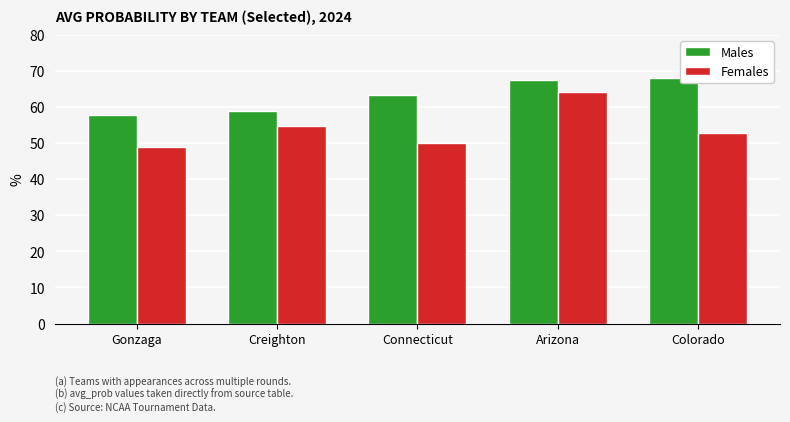

Which label corresponds to the smallest value in the chart?

Gonzaga